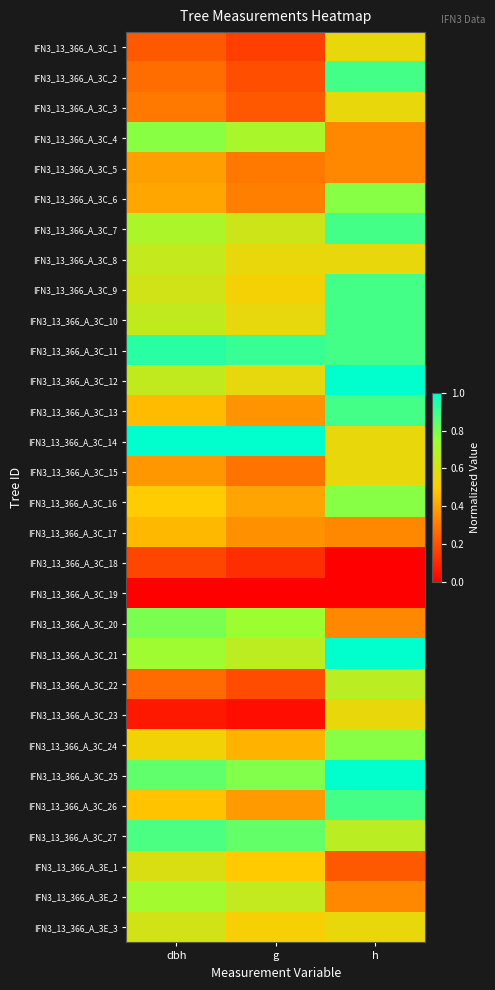

At how many categories does at least one series exceed 0?

3